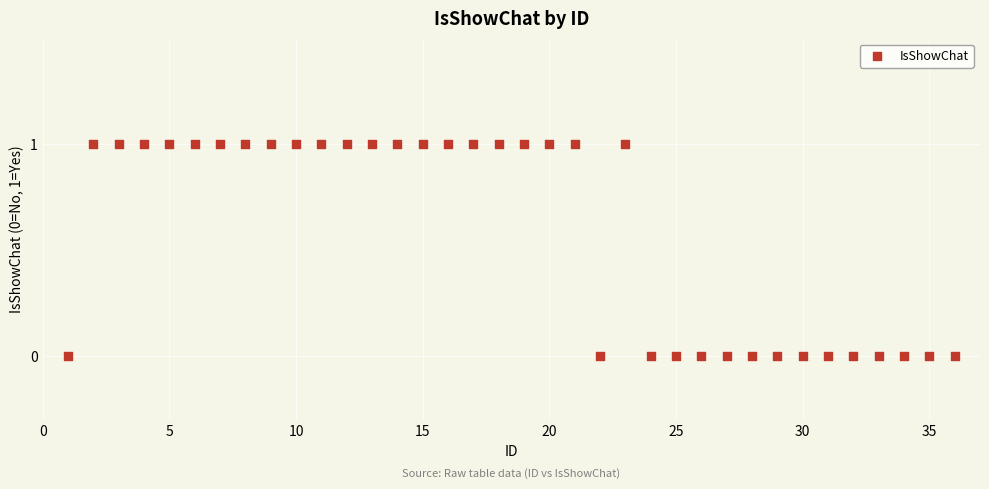

What is the range of X values (max minus min)?

35